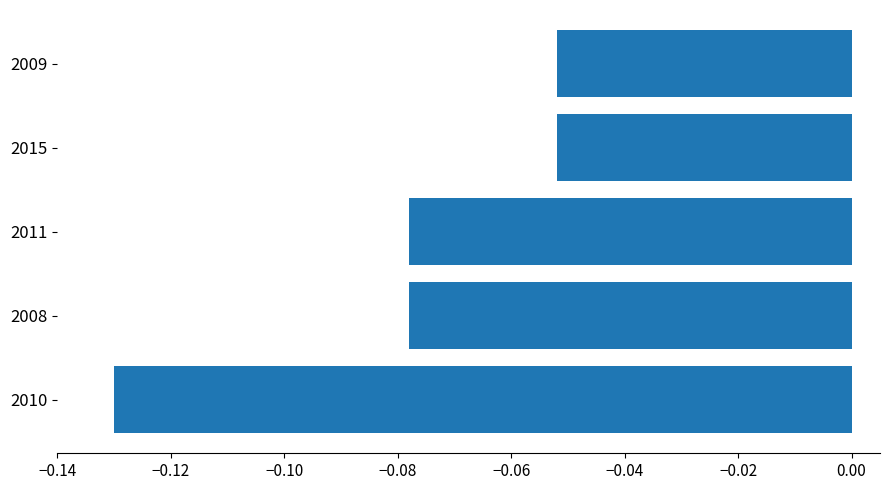

Count the number of data series in this chart.

1